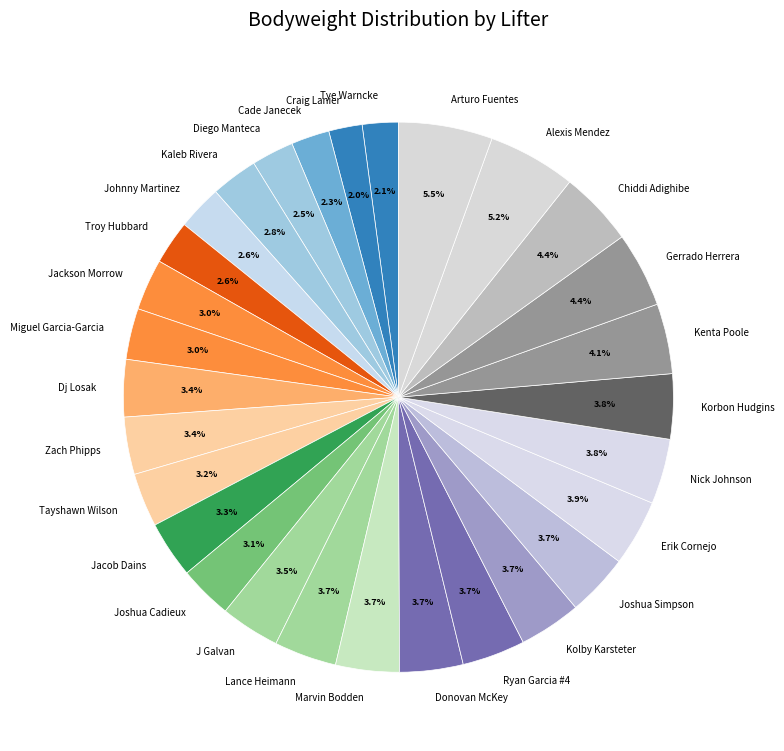

How much of the chart is everything except Kolby Karsteter?

96.3%